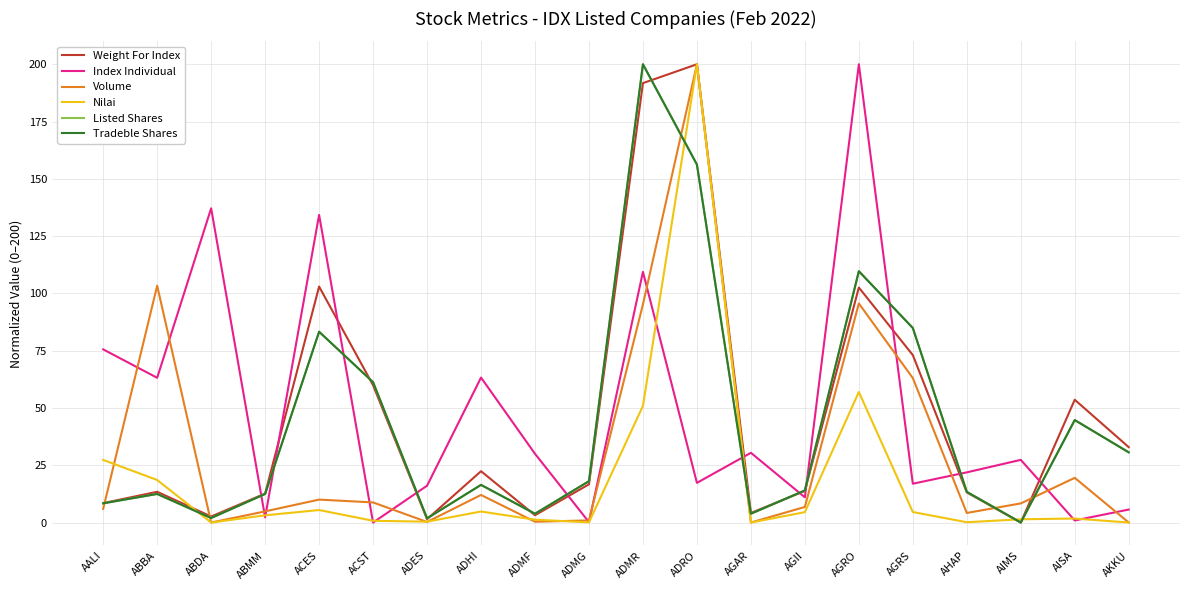

Does the chart display data point markers on the line(s)?

No